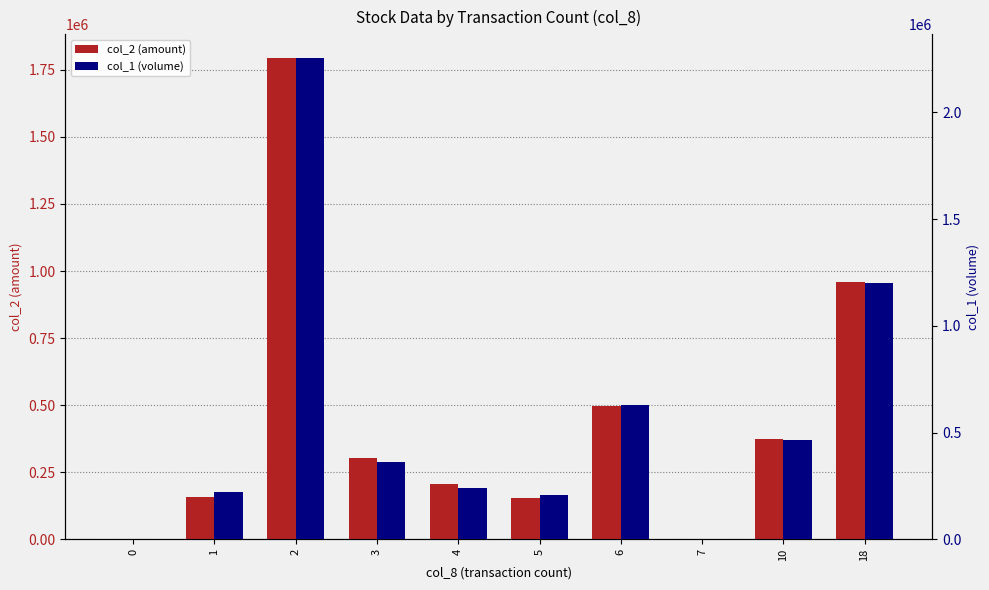

Rank the series at 5 from lowest to highest value.

col_2 (amount), col_1 (volume)